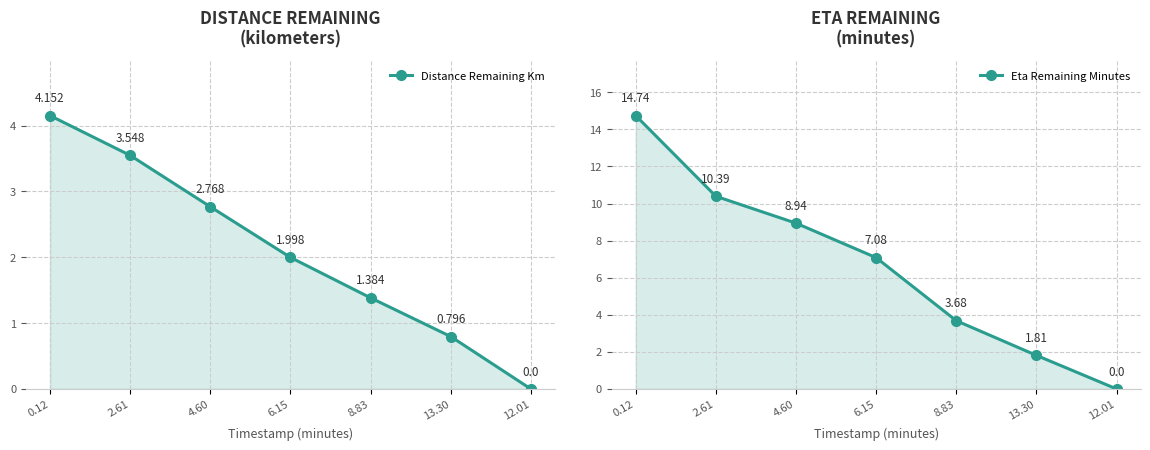

True or false: Distance Remaining Km and Eta Remaining Minutes cross at least once.

False